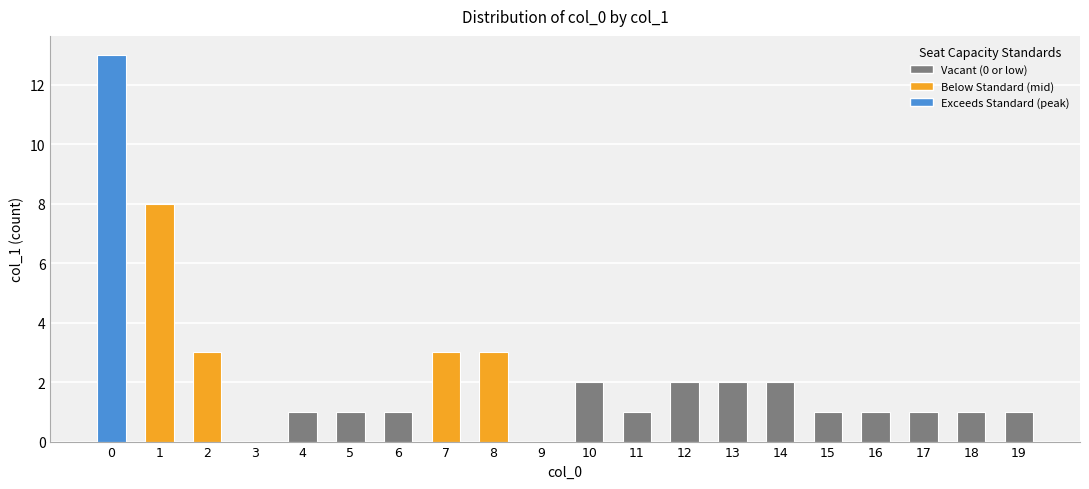

How many data points does each series have?

20